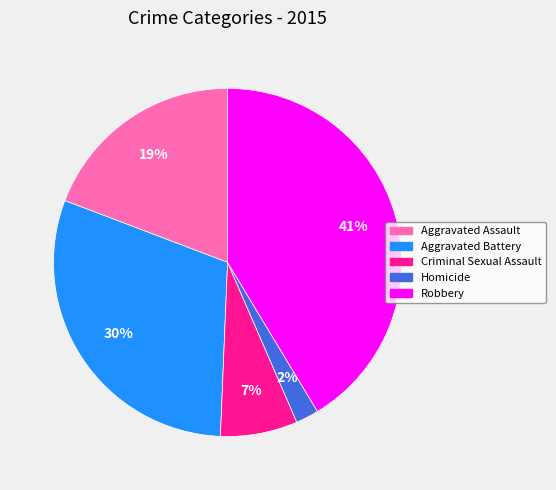

Is it true that Aggravated Assault is 9% of the pie?

False